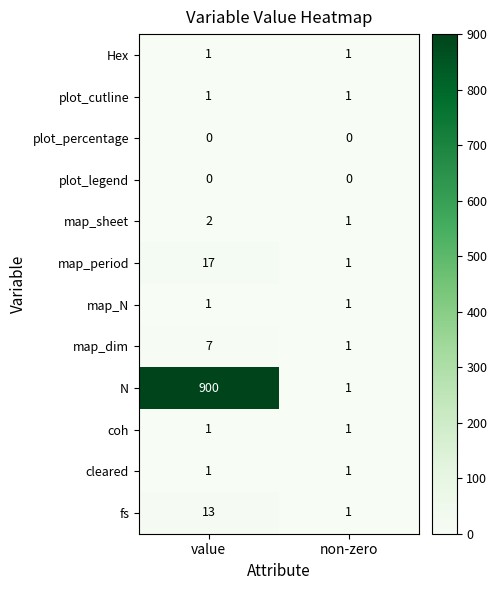

Count the number of data series in this chart.

12